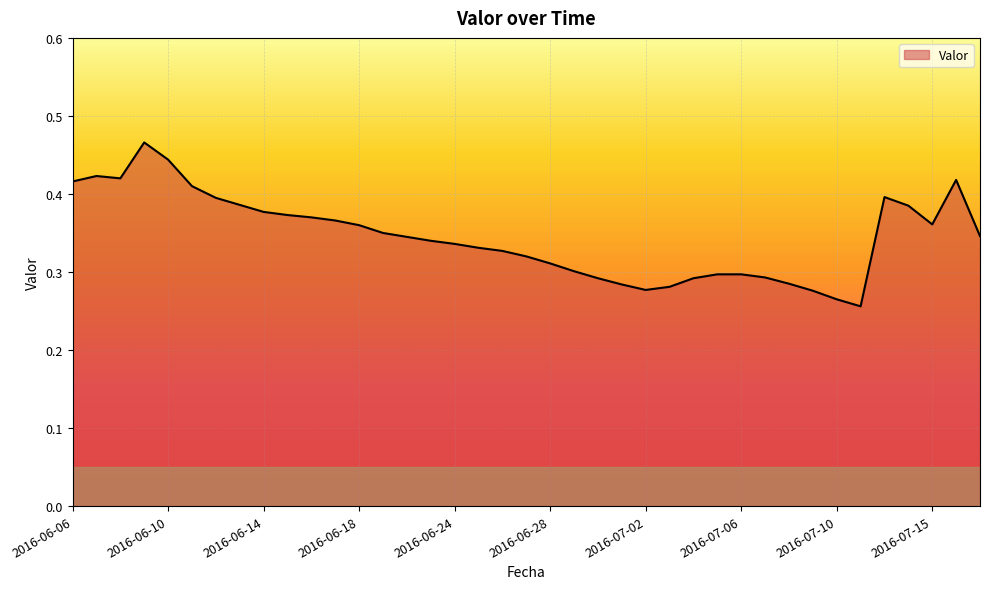

What is the maximum value shown in the chart?

0.5